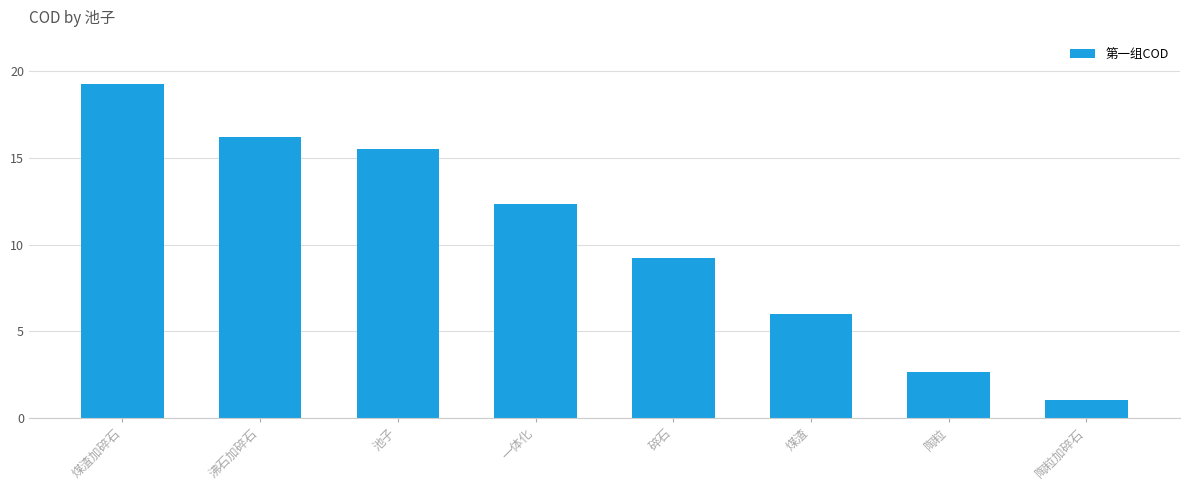

What is the difference between the values at 陶粒 and 池子?

12.9